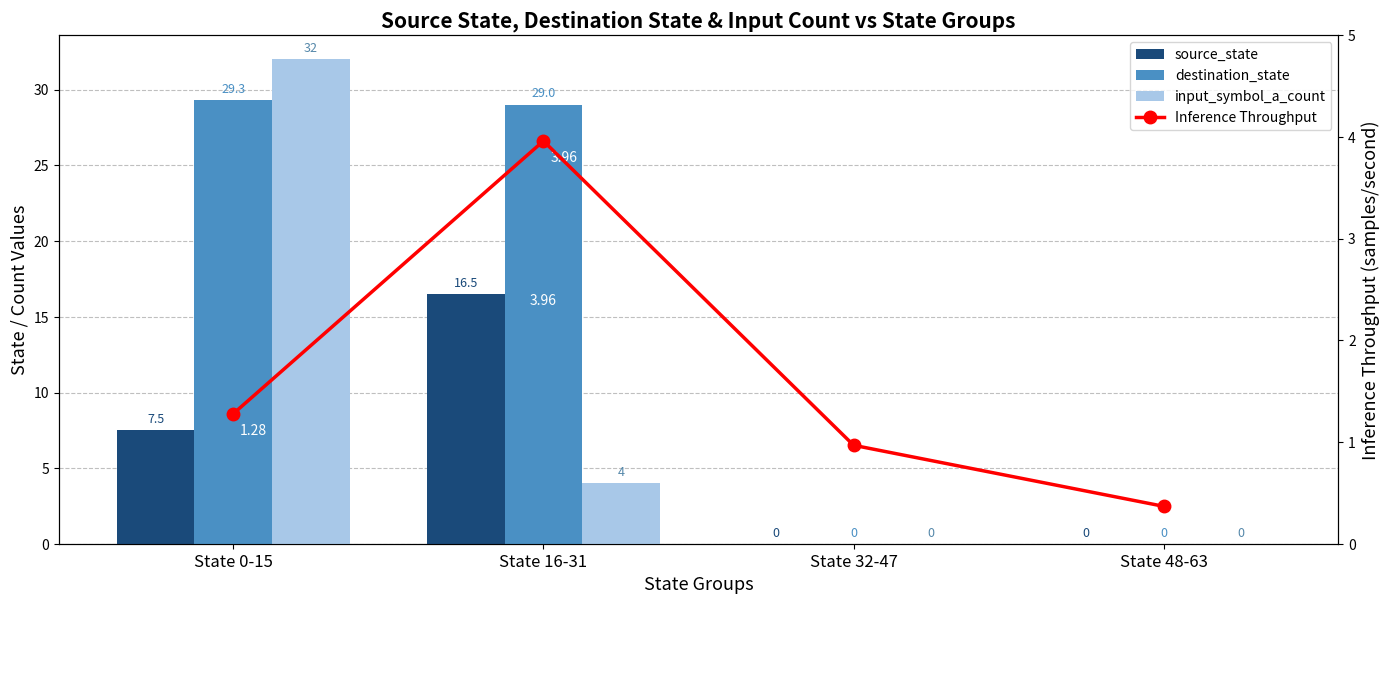

Between State 16-31 and State 32-47, which is larger?

State 16-31